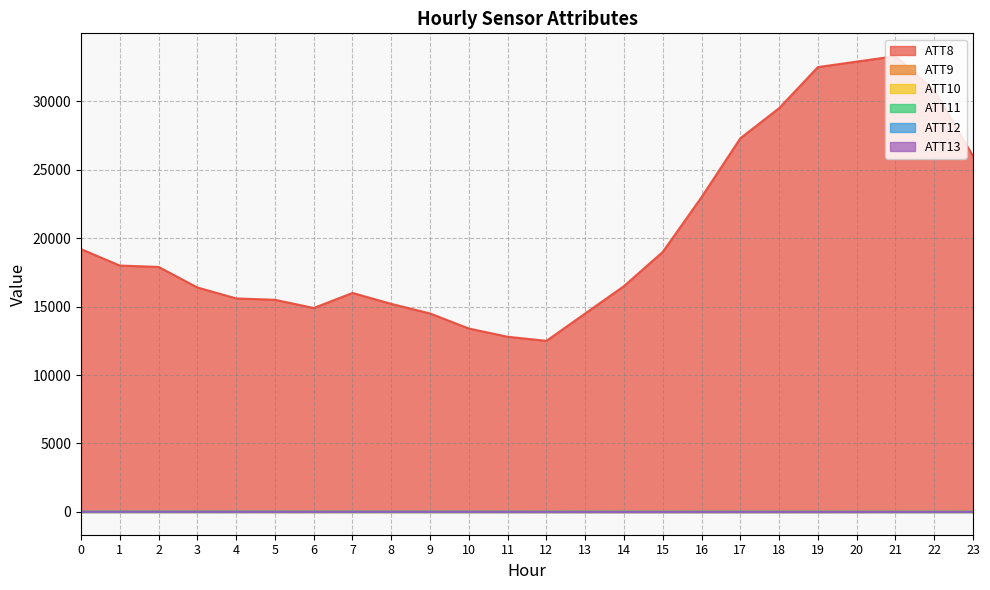

Between 16 and 22, which series saw the biggest shift?

ATT8